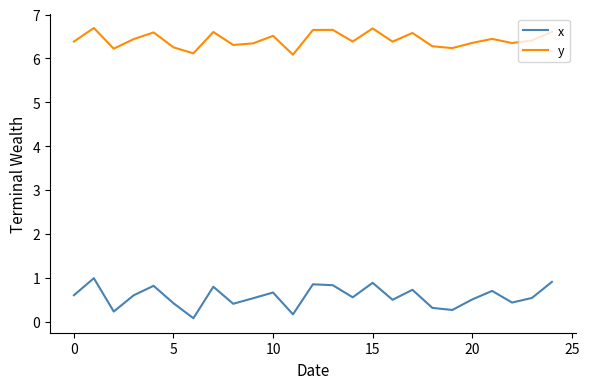

What is the highest value of the y series?

6.7